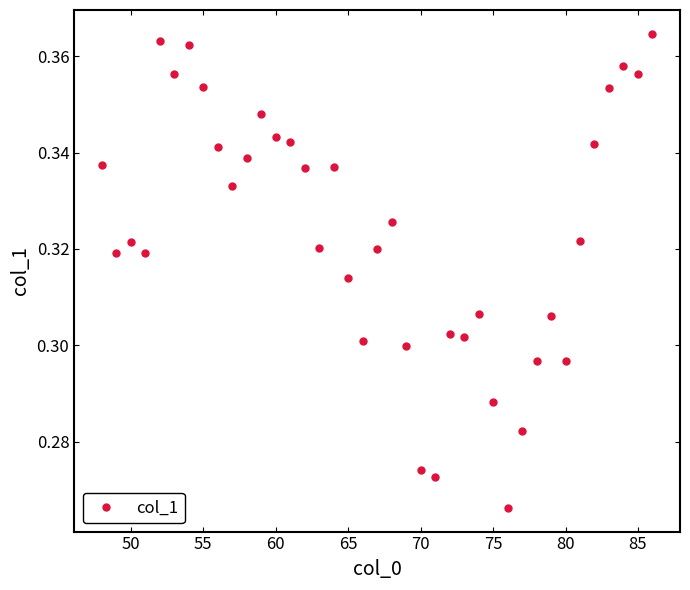

True or false: the data has more than 0 interior local peaks.

True